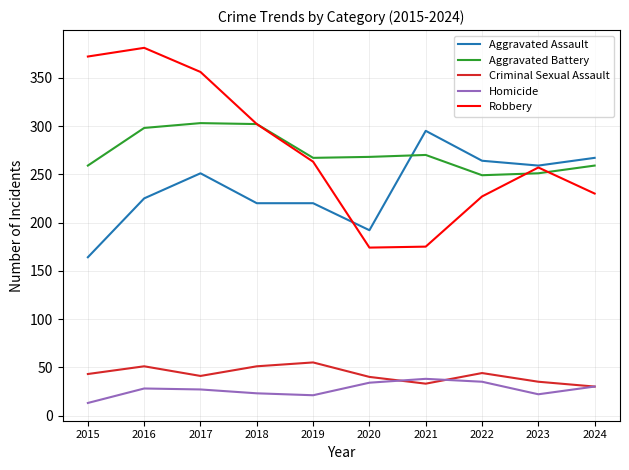

Does the chart display data point markers on the line(s)?

No